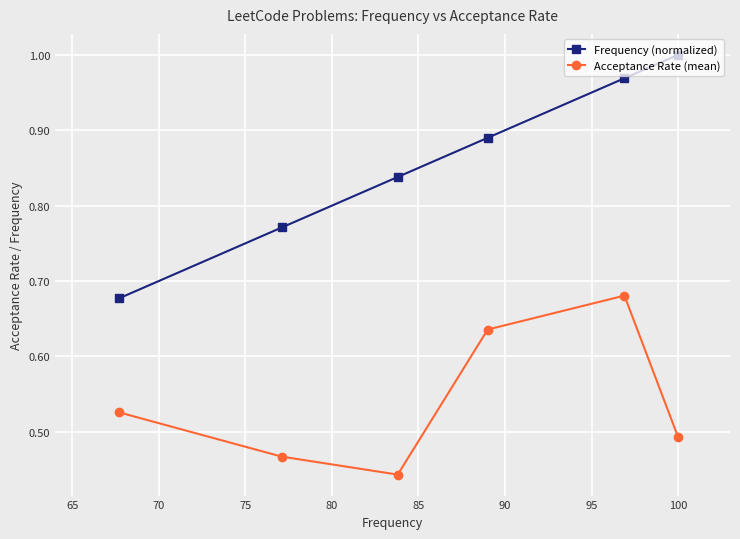

Rank the series by their maximum value, from highest to lowest.

Frequency (normalized), Acceptance Rate (mean)